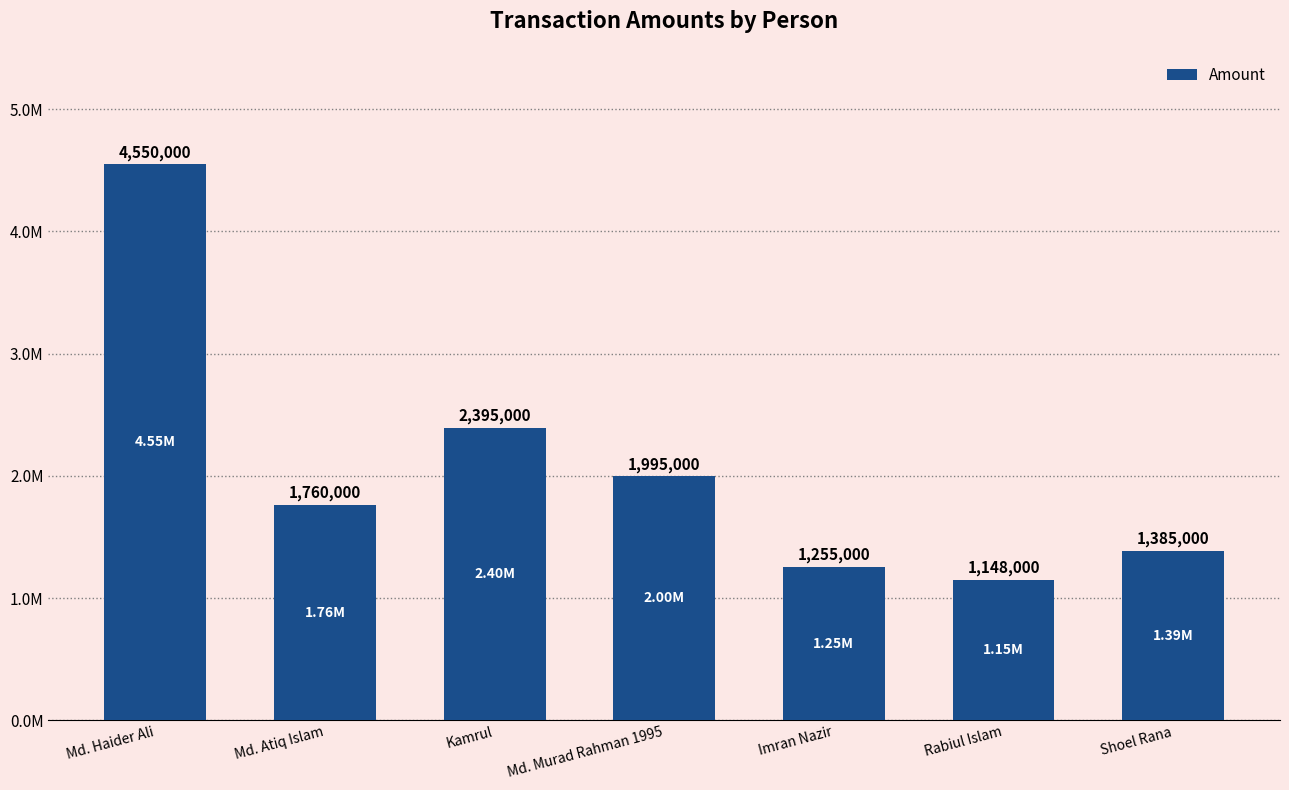

List the labels in order of value, smallest first.

Rabiul Islam, Imran Nazir, Shoel Rana, Md. Atiq Islam, Md. Murad Rahman 1995, Kamrul, Md. Haider Ali